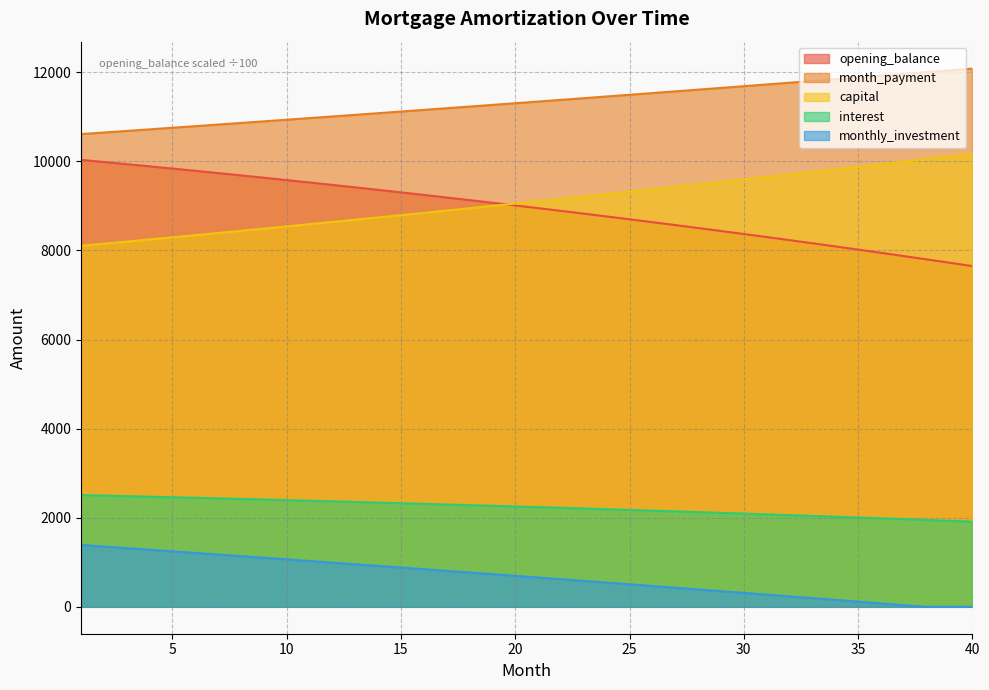

Which category has the highest value across all series?

40